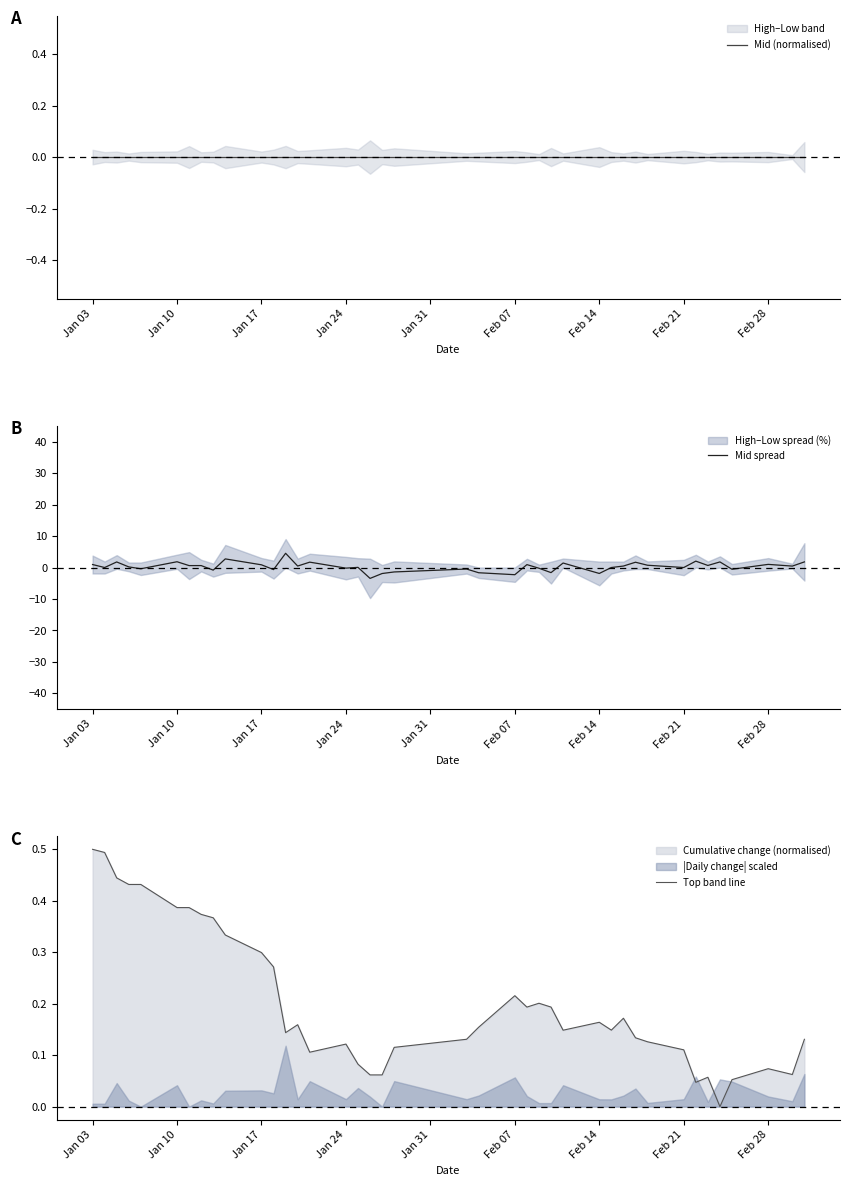

Reading right to left, extract all data points from this chart.

Mid (normalised): 0.0	0.0	0.0	0.0	0.0	0.0	0.0	0.0	0.0	0.0	0.0	0.0	0.0	0.0	0.0	0.0	0.0	0.0	0.0	0.0	0.0	0.0	0.0	0.0	0.0	0.0	0.0	0.0	0.0	0.0	0.0	0.0	0.0	0.0	0.0	0.0	0.0	0.0	0.0	0.0
Mid spread: 1.8	0.5	1.0	-0.6	1.8	0.7	2.0	0.0	0.7	1.7	0.5	0.0	-1.9	1.4	-1.6	-0.2	0.9	-2.3	-1.7	-0.5	-1.4	-1.9	-3.5	0.0	-0.2	1.7	0.5	4.5	-0.7	0.9	2.7	-0.8	0.6	0.6	1.8	-0.4	0.2	1.8	0.0	1.0
Top band line: 0.1	0.1	0.1	0.1	0.0	0.1	0.0	0.1	0.1	0.1	0.2	0.1	0.2	0.1	0.2	0.2	0.2	0.2	0.2	0.1	0.1	0.1	0.1	0.1	0.1	0.1	0.2	0.1	0.3	0.3	0.3	0.4	0.4	0.4	0.4	0.4	0.4	0.4	0.5	0.5